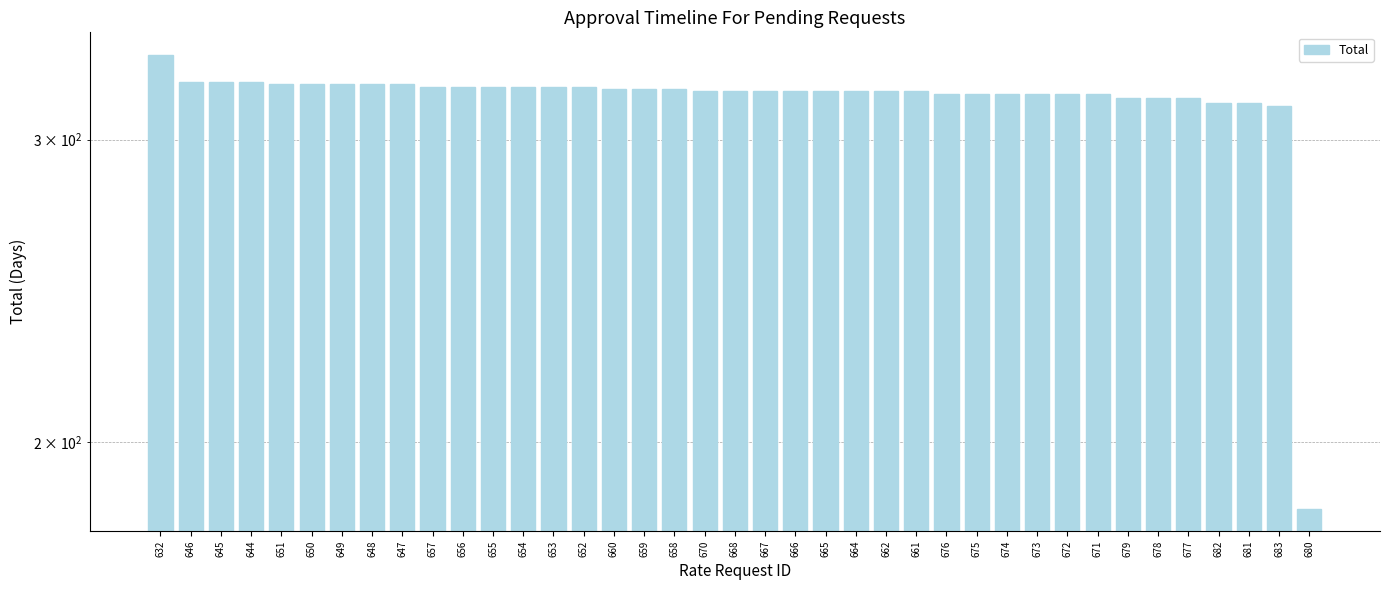

What is the label of the 9th bar from the right?

672